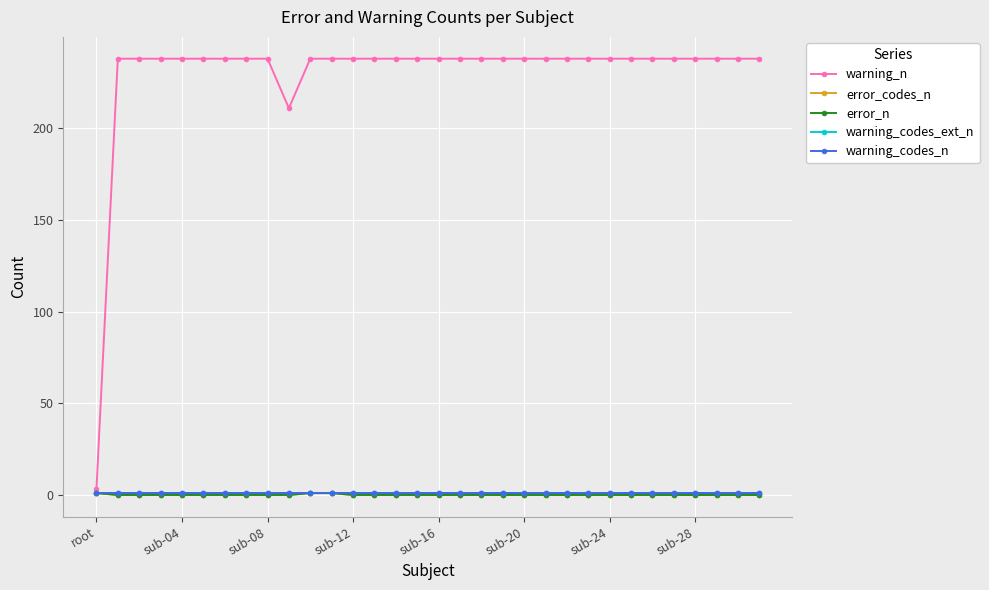

What is the label of the 13th point from the right?

19